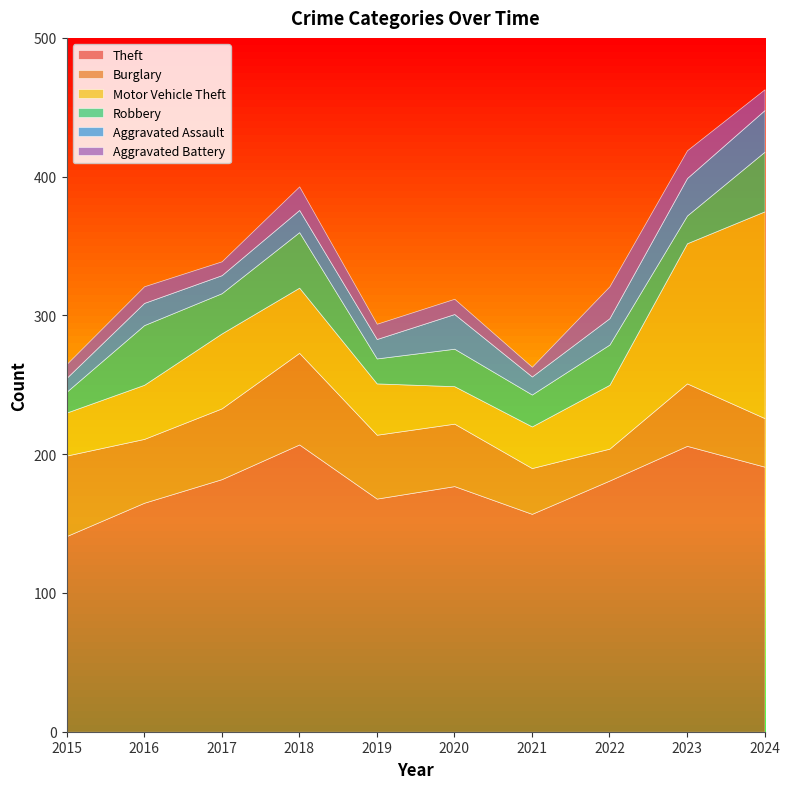

True or false: Robbery has more than 2 points higher than both neighbors.

True